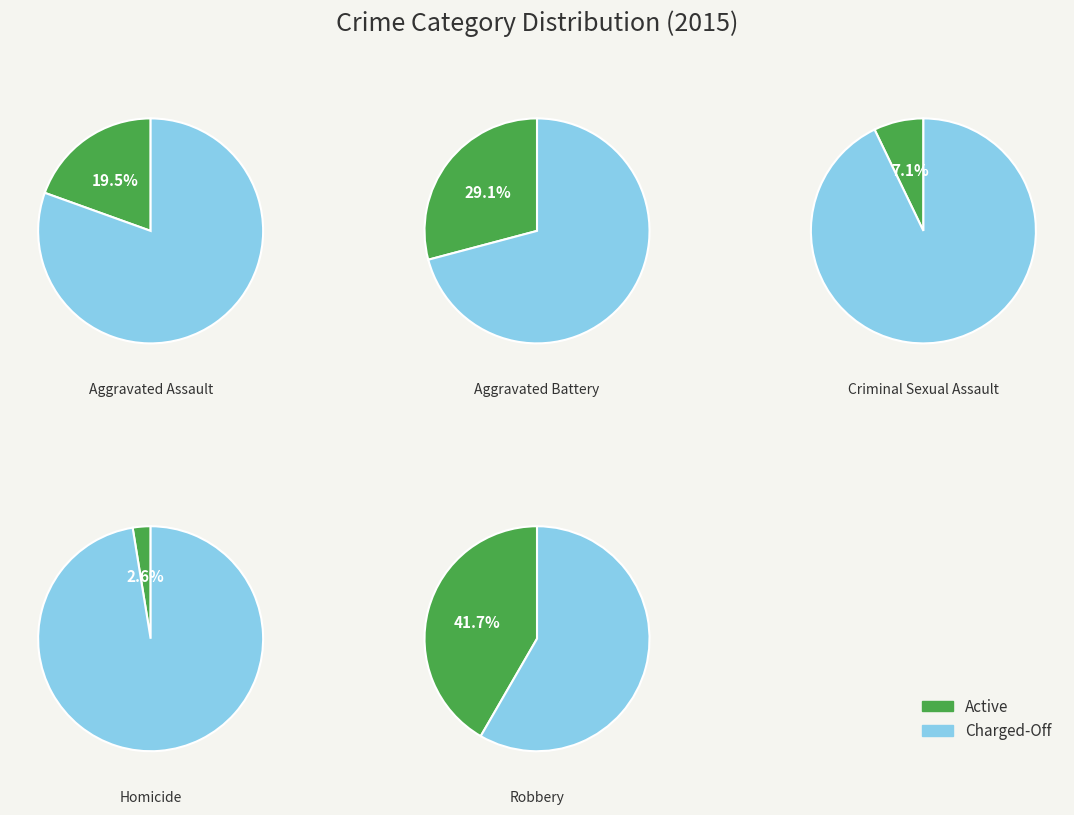

What is the smallest slice in the pie chart?

Homicide